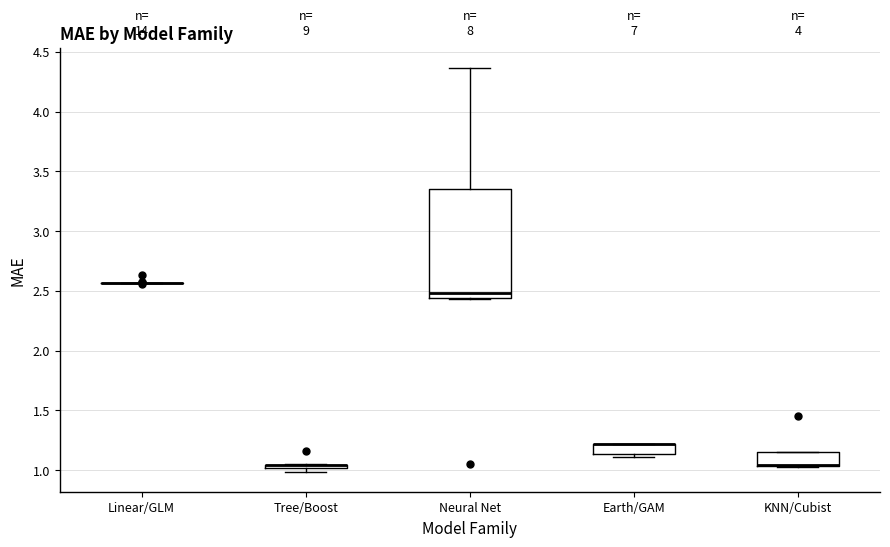

Where is the lower edge of the box for KNN/Cubist on the y-axis? The values are not printed on the chart, so give them approximately, as read against the axis.

1.05